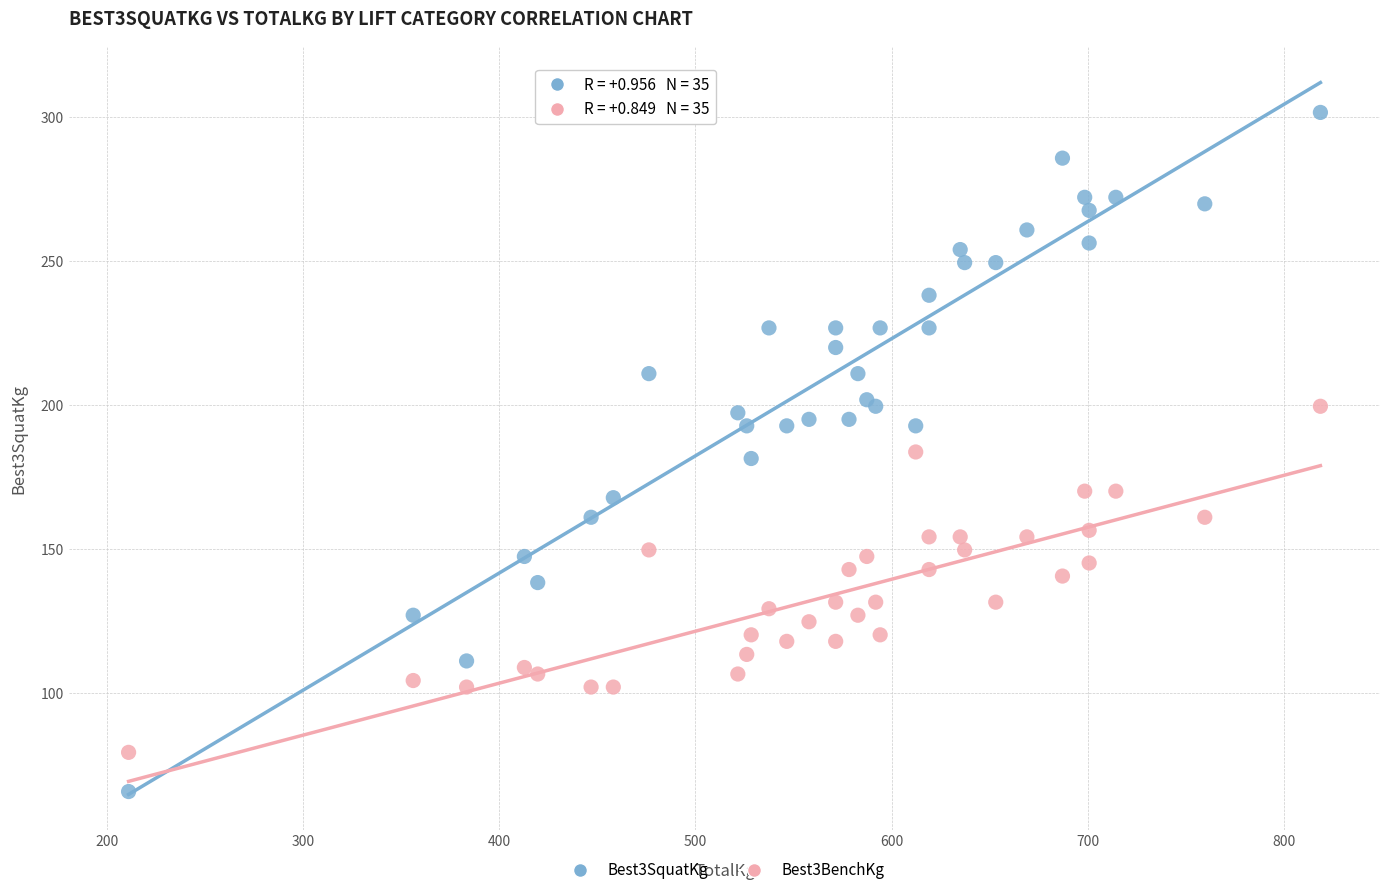

Which series has the largest Y range (max minus min)?

Best3SquatKg